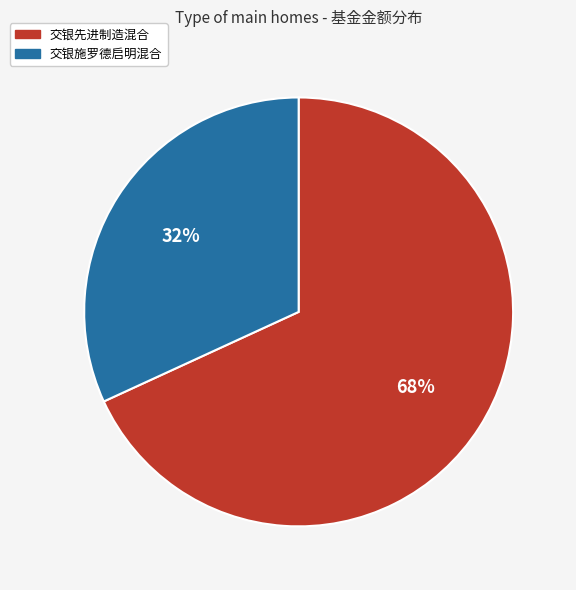

To the nearest percent, what percentage of the pie is 交银施罗德启明混合?

32%